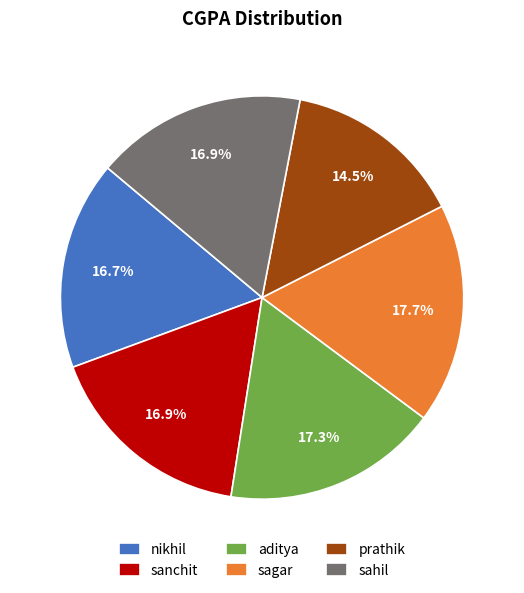

Which slice is the smallest?

prathik